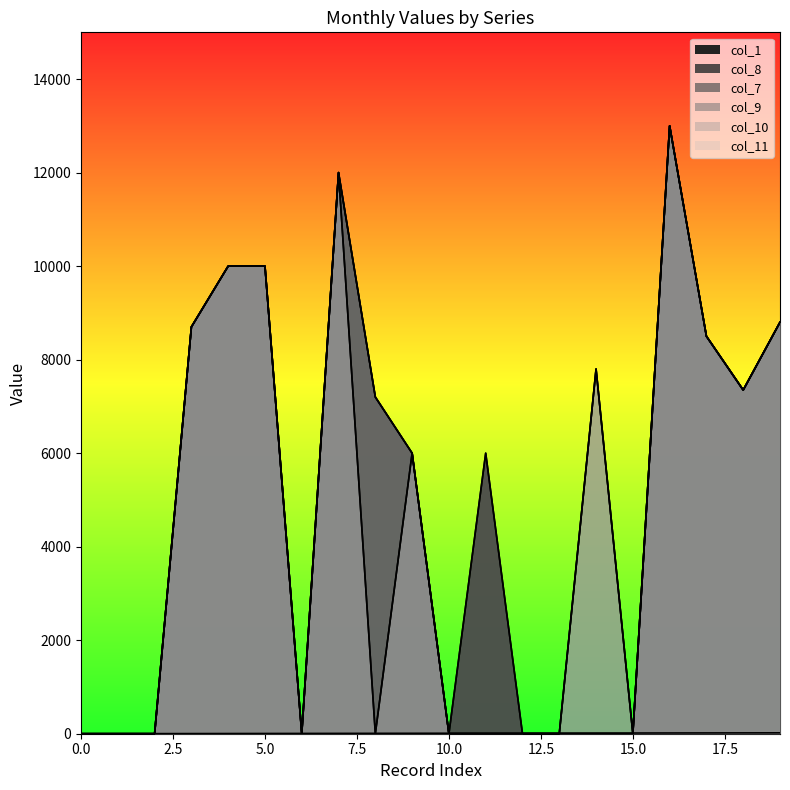

At which label is col_8 closest to 6500?

9